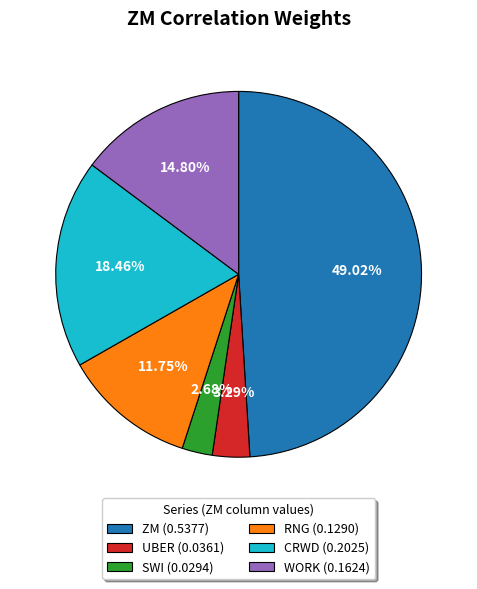

The SWI slice represents 3% of the pie. True or false?

True